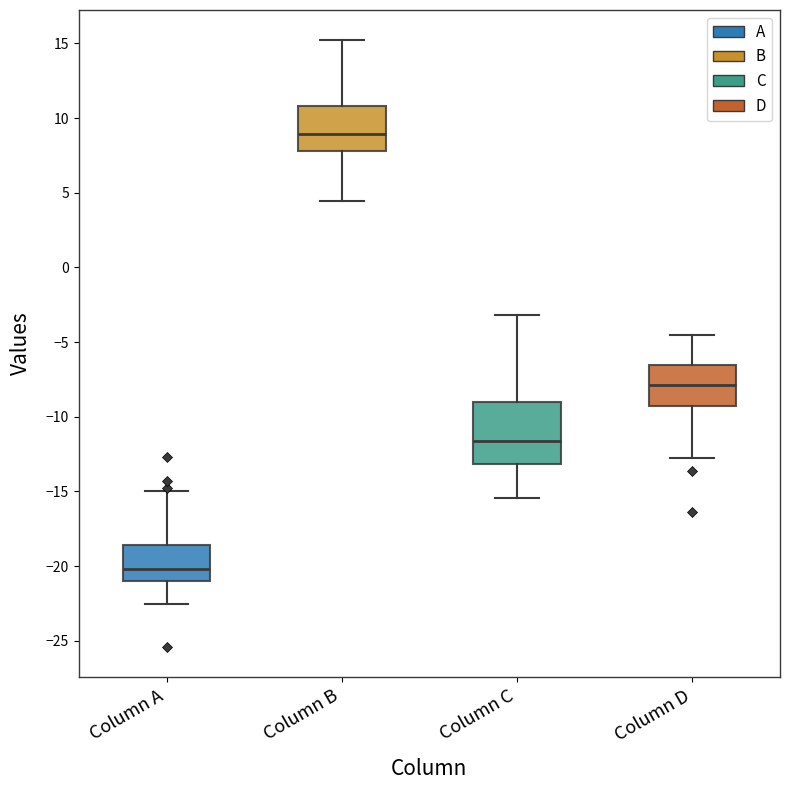

Comparing the boxes themselves (not the whiskers), which one is the tallest?

Column C